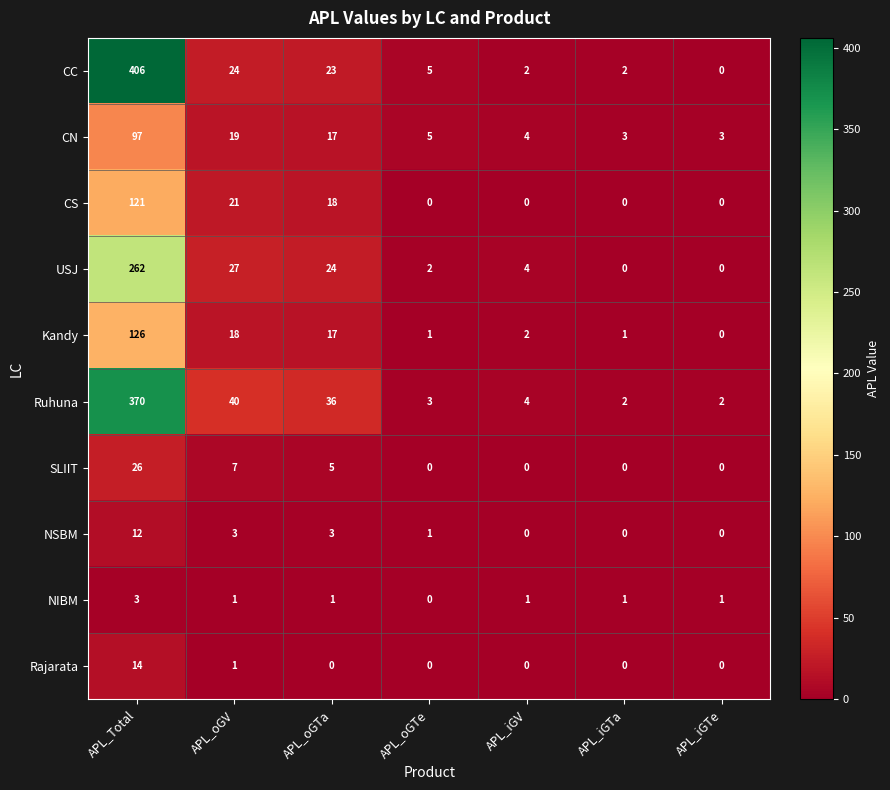

Where does the USJ series first go above 4?

APL_Total